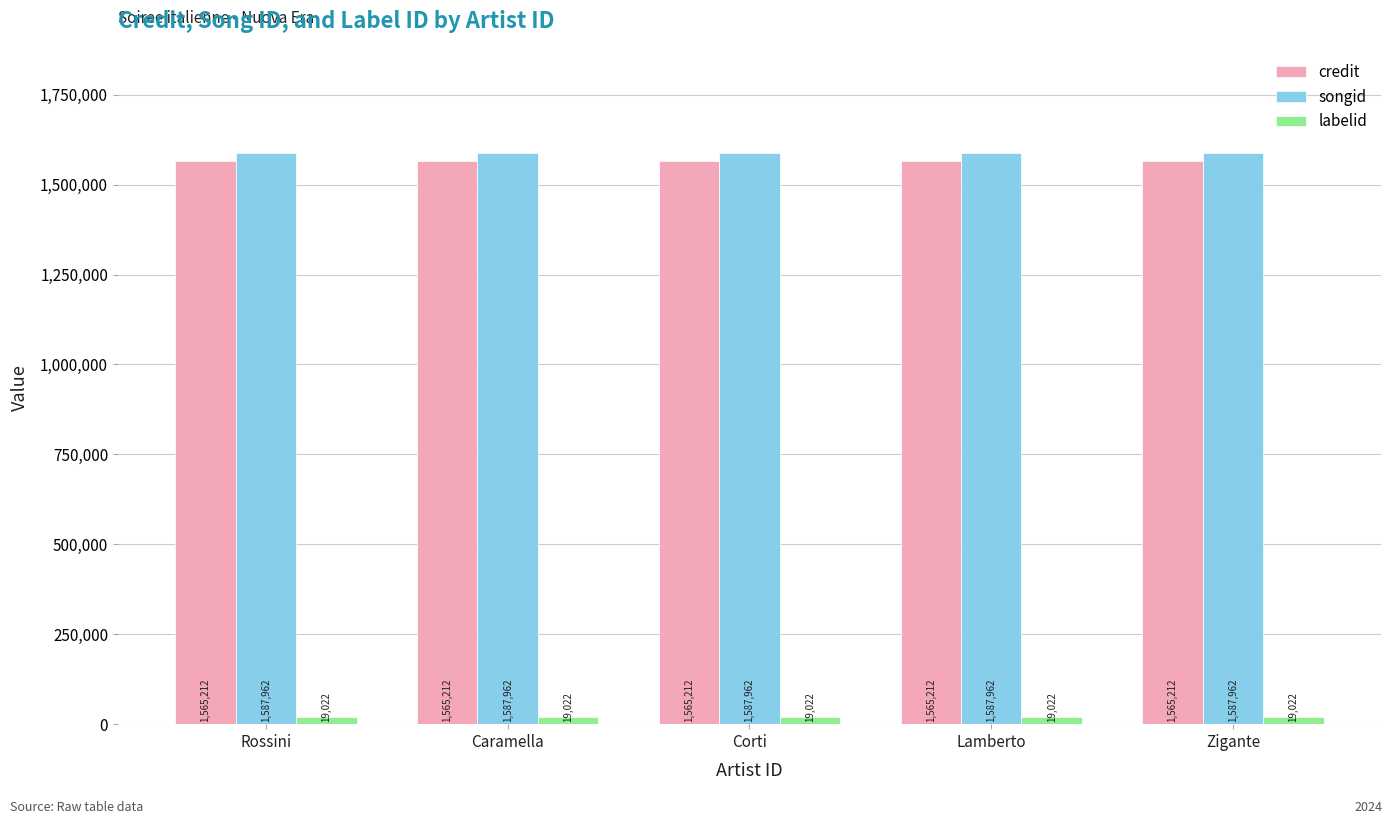

Count the number of categories in the chart.

5